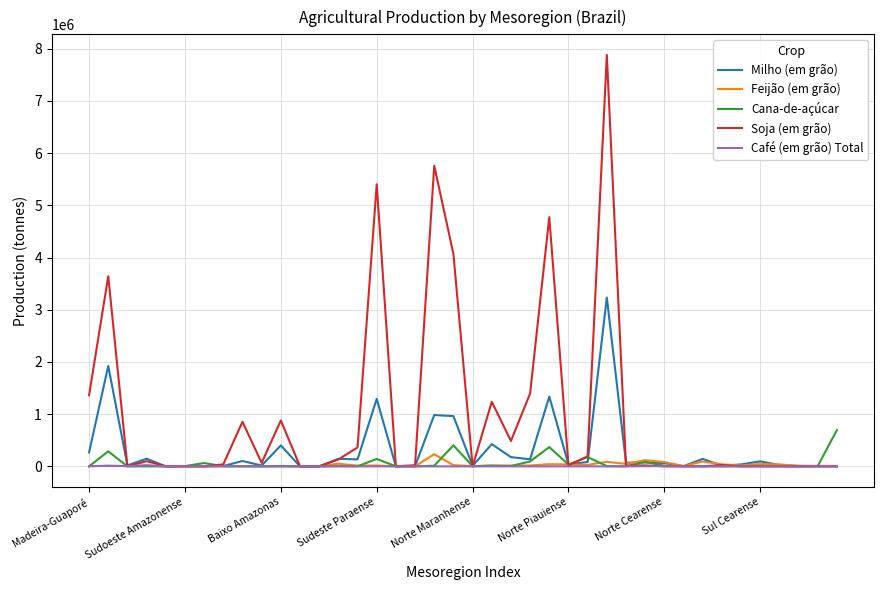

Which series ends up on top after the final intersection of Cana-de-açúcar and Feijão (em grão)?

Cana-de-açúcar